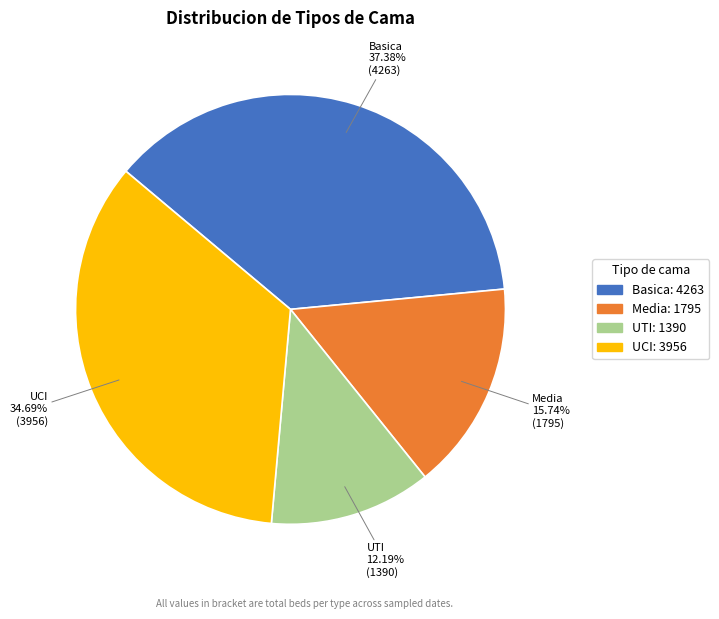

Is there a majority slice in this chart?

No